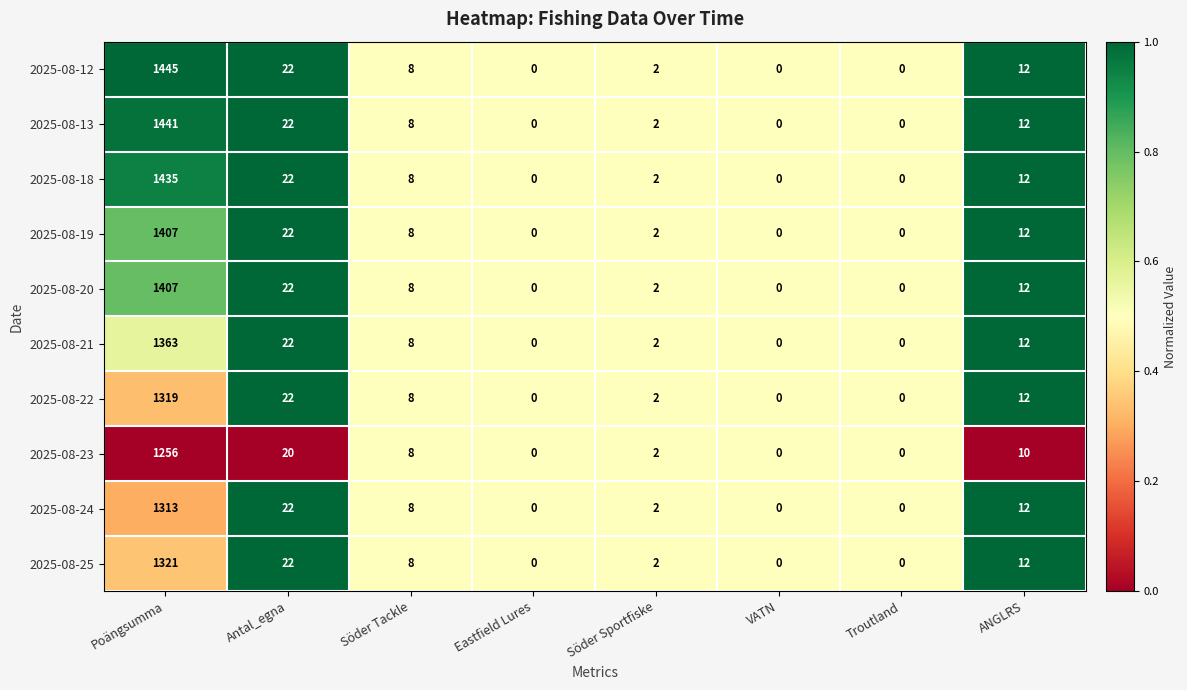

What is the difference between the 2025-08-20 values at Antal_egna and ANGLRS?

10